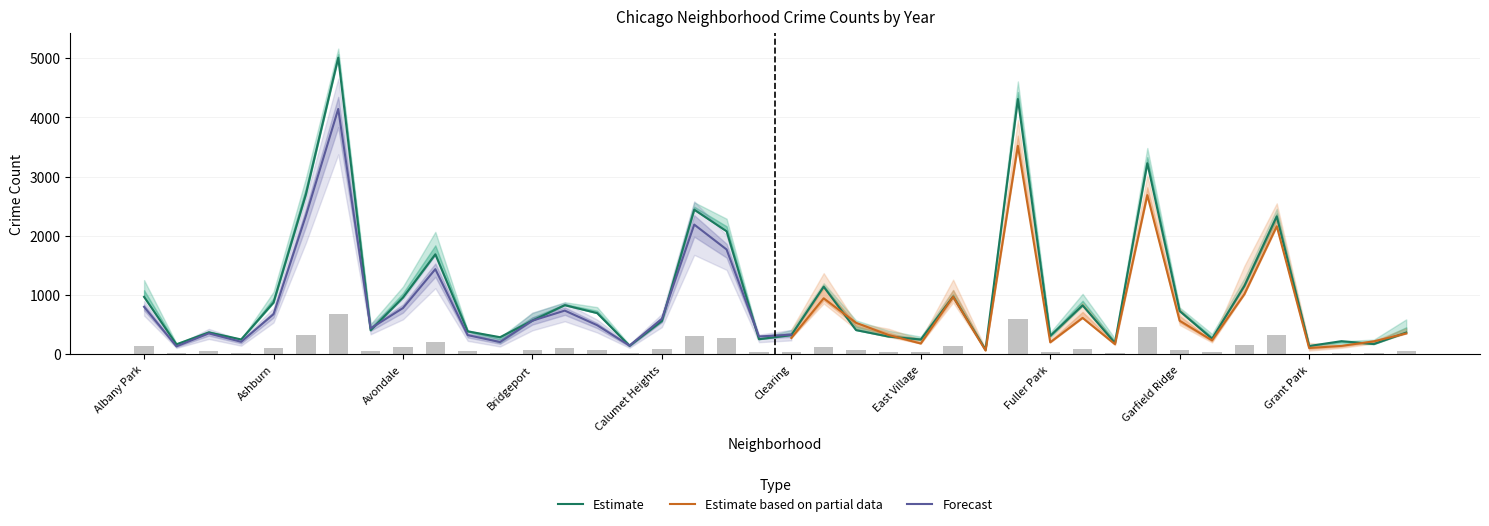

Does the chart contain stacked bars?

No